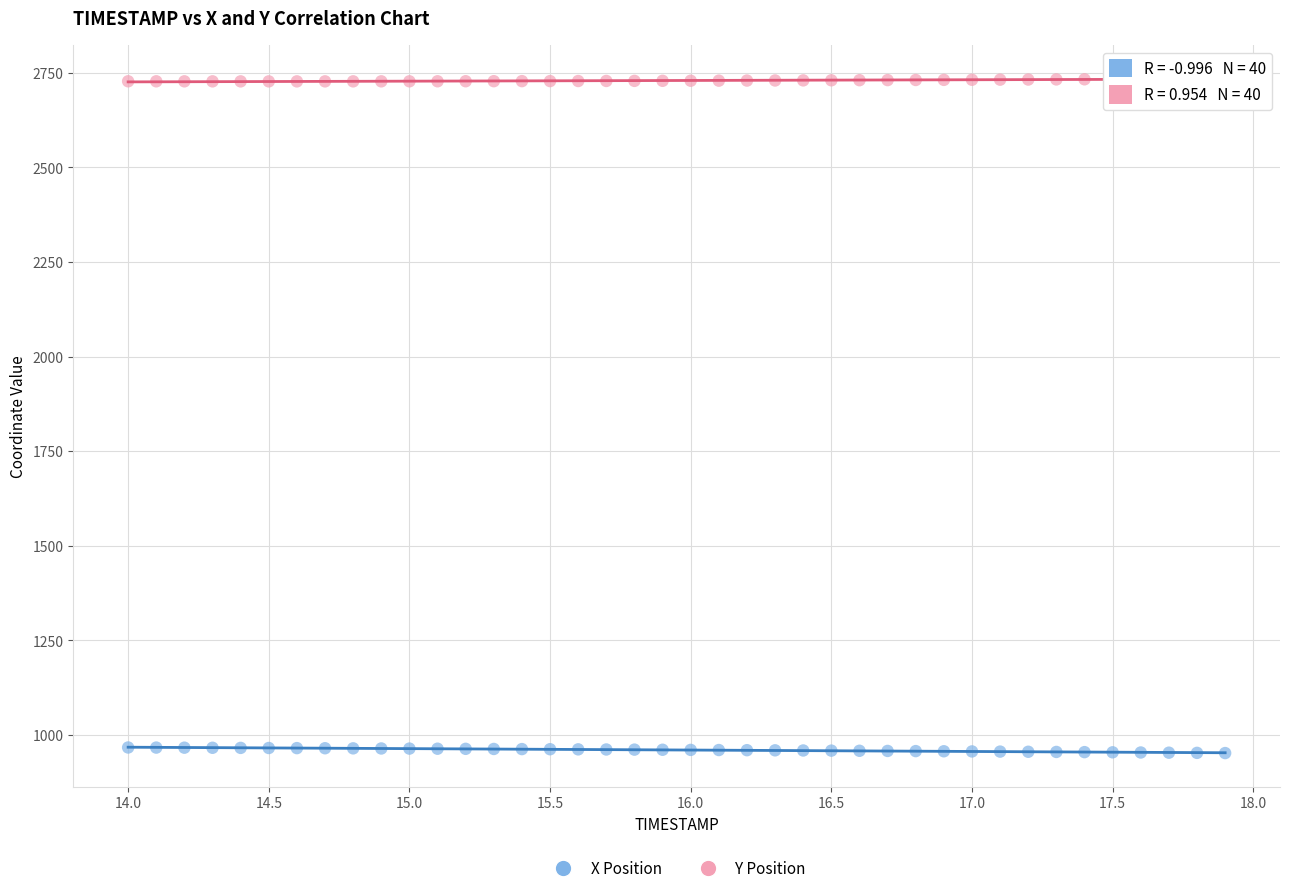

What are all the series names shown in the legend?

X Position, Y Position